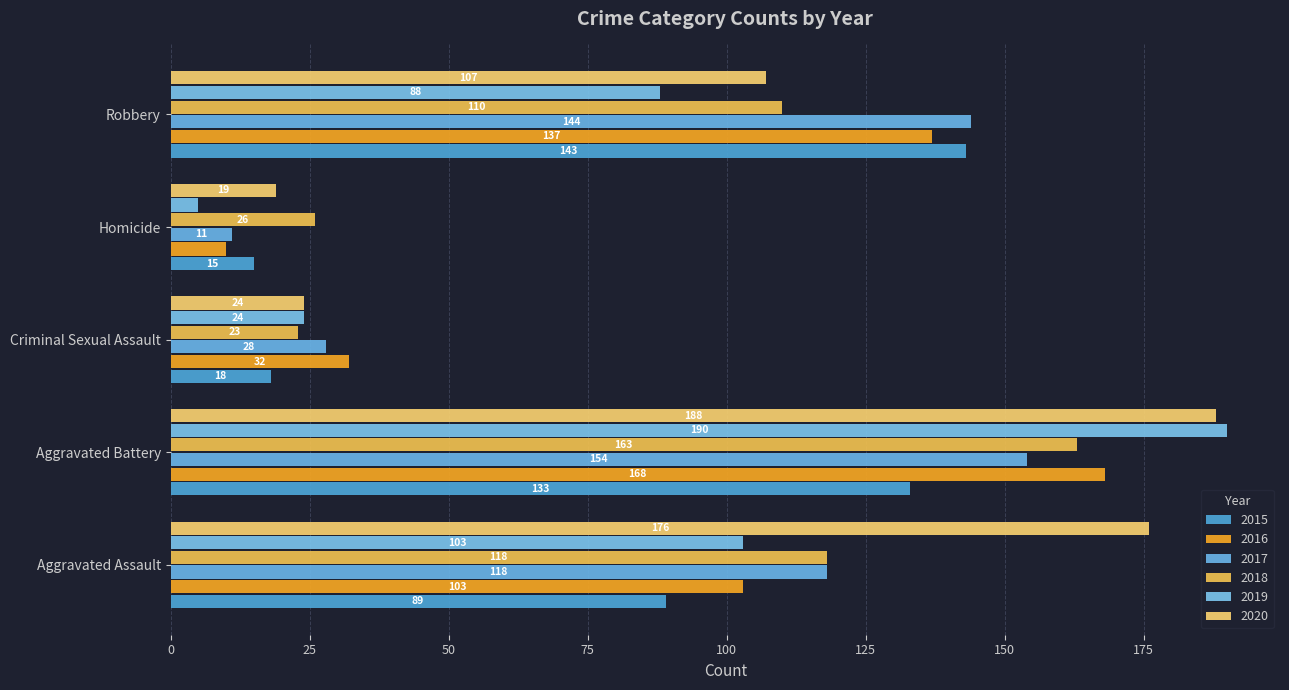

How many values in the 2018 series are below 110?

2